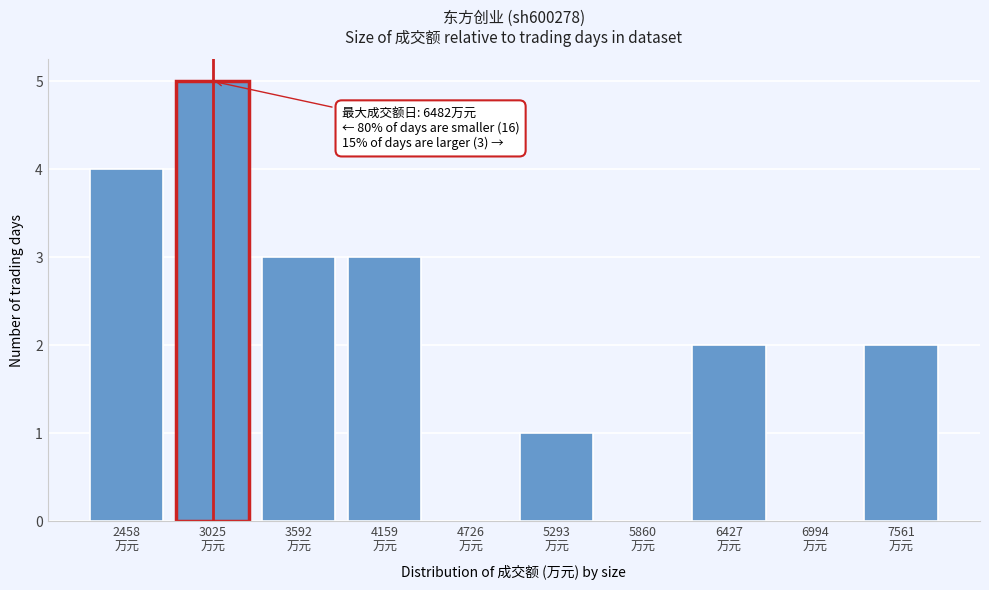

What is the maximum value shown in the chart?

5